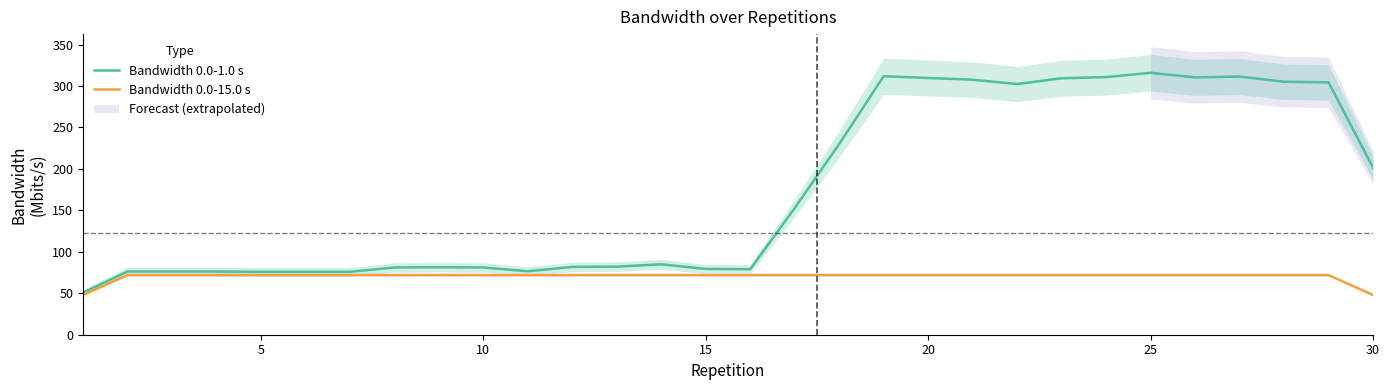

How many data points does each series have?

30